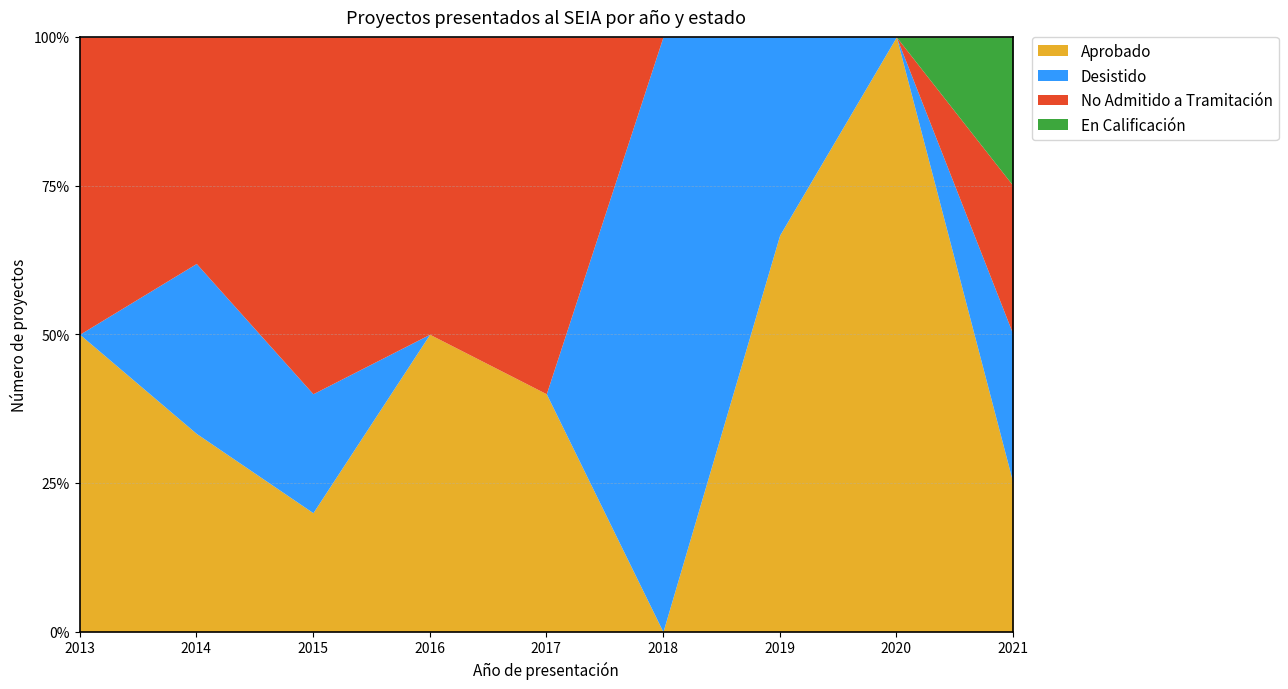

At which label does Aprobado first exceed 1?

2014